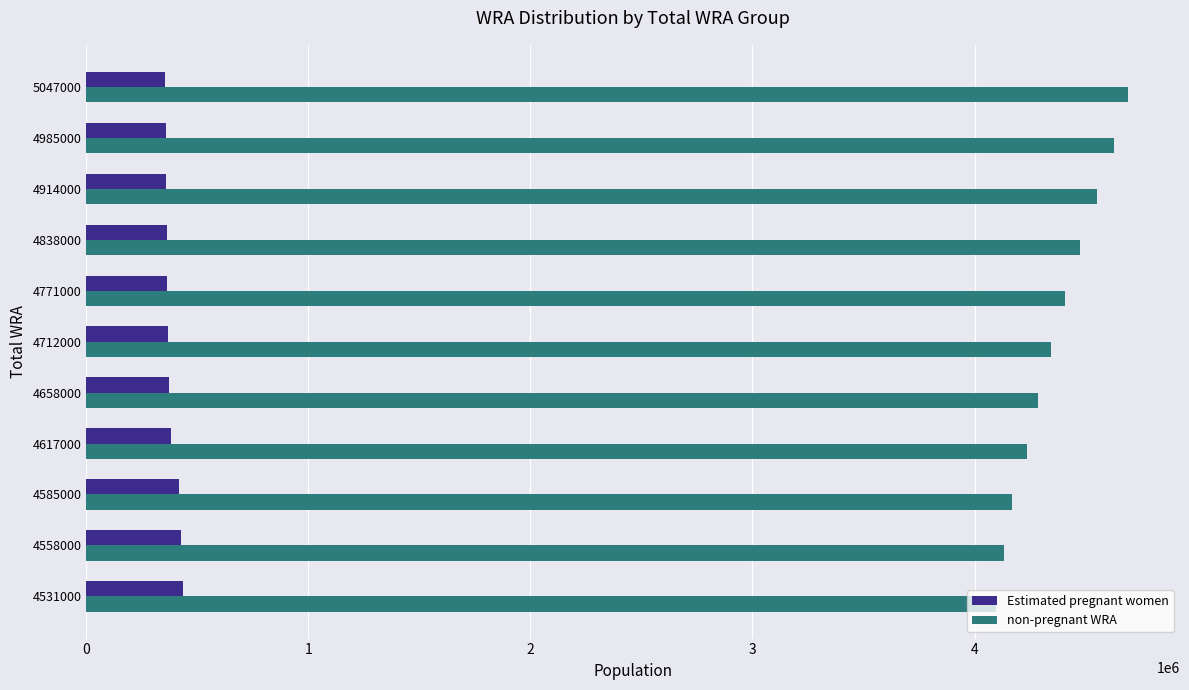

Which category has the highest value across all series?

5047000